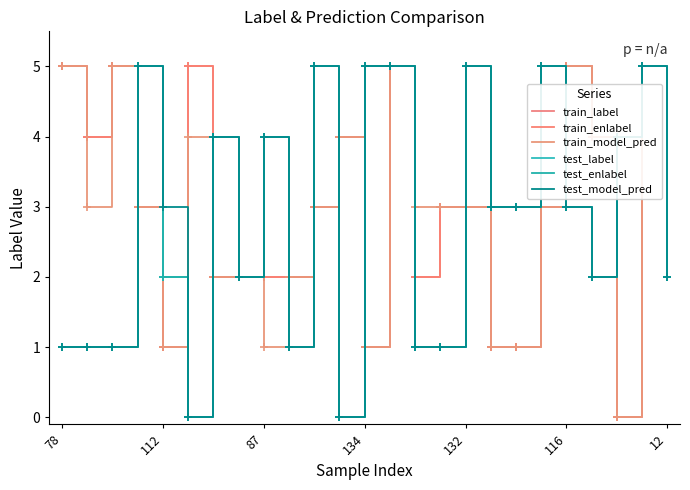

Is this an area chart (filled region under the line)?

No